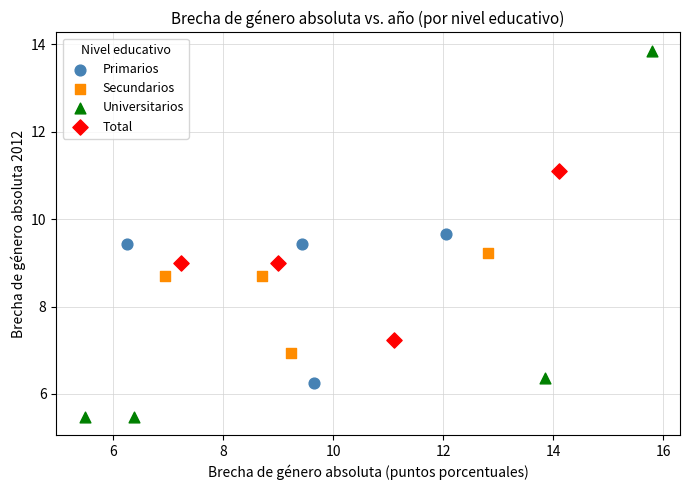

Which series reaches the maximum Y coordinate?

Universitarios